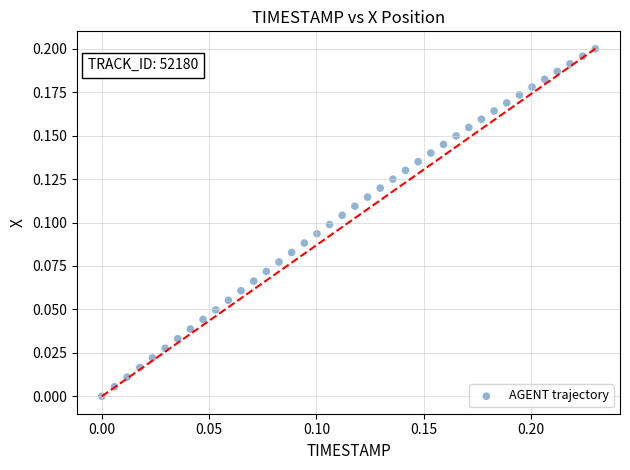

How many data points are displayed?

40